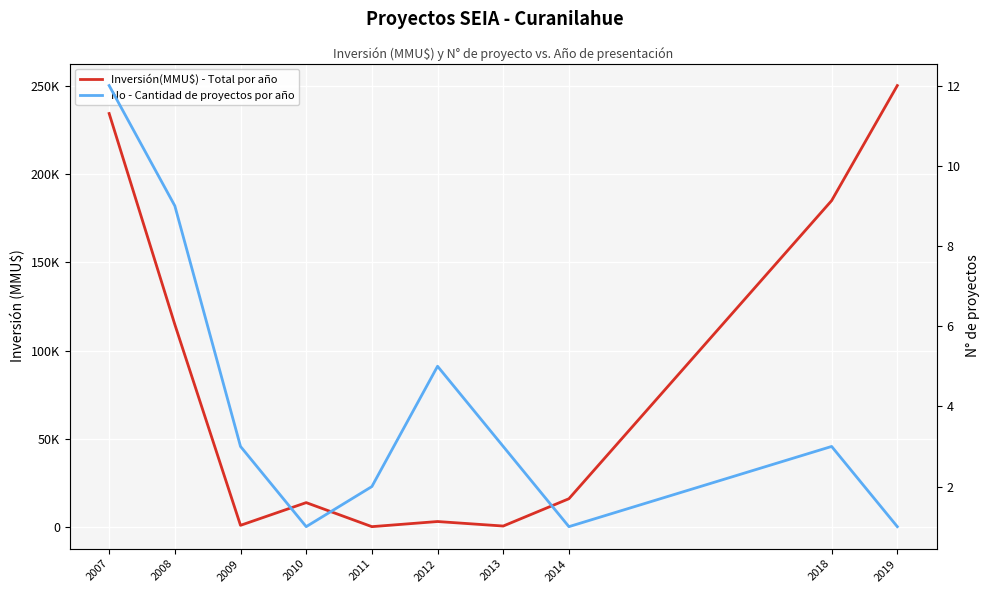

True or false: No - Cantidad de proyectos por año has a value of 2 at 2018.

False